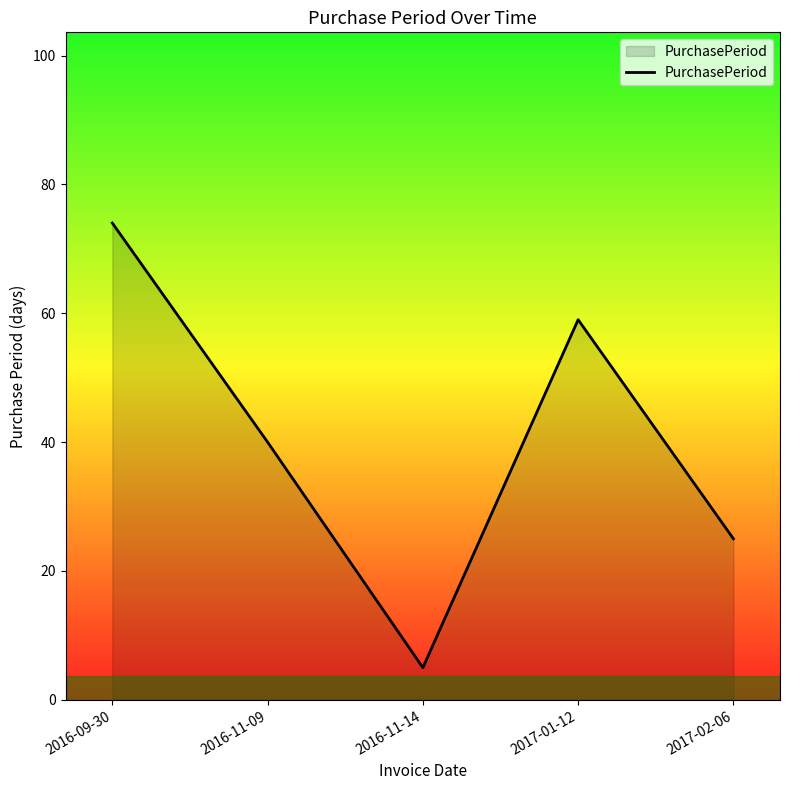

How many series are shown in this chart?

1